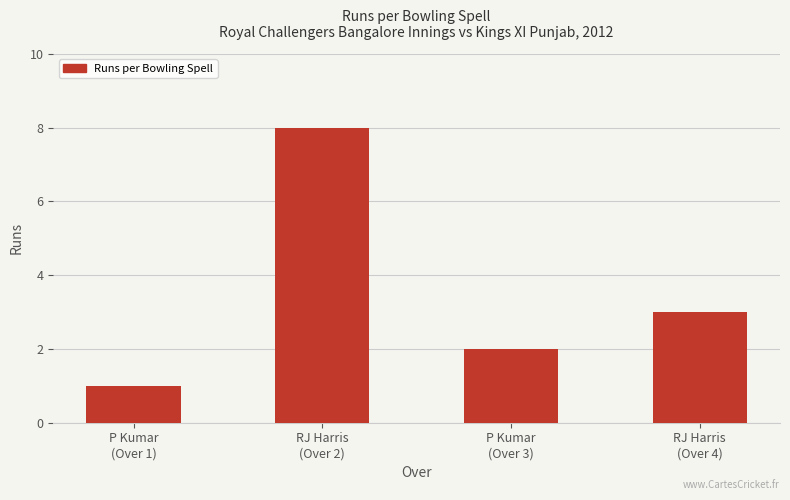

Approximately how many times larger is the value at P Kumar
(Over 1) compared to P Kumar
(Over 3)?

0.5